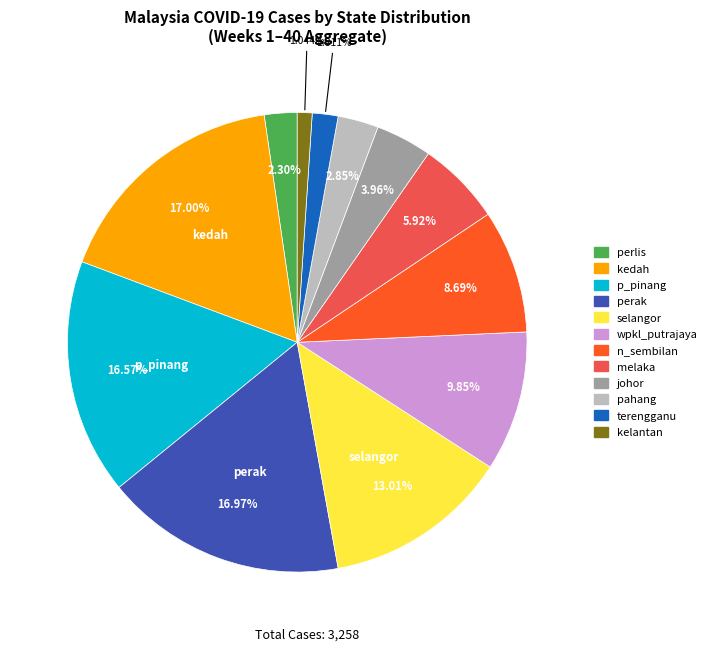

What is the smallest slice in the pie chart?

kelantan